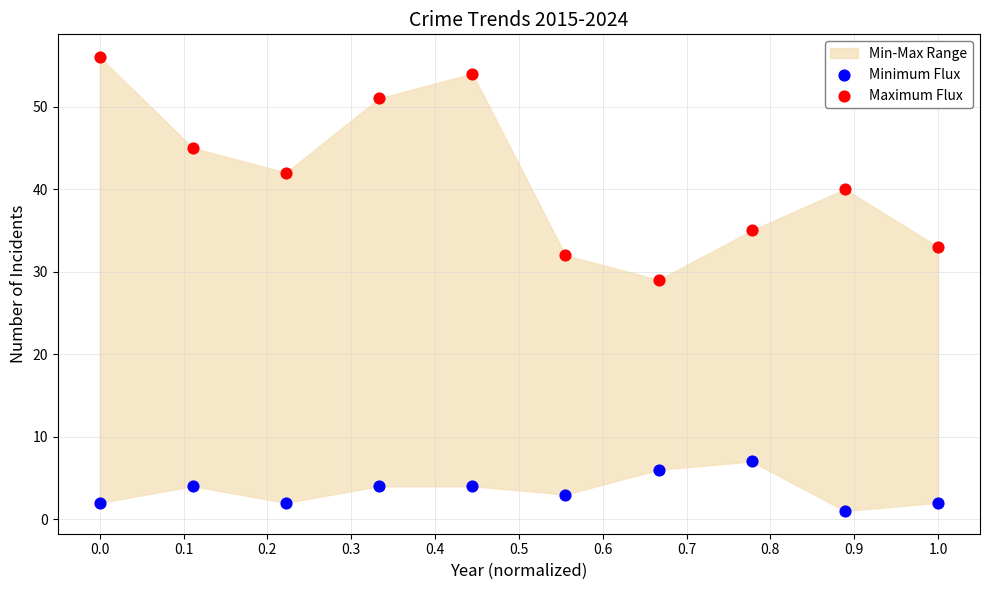

Which series contains the lowest Y value?

Minimum Flux